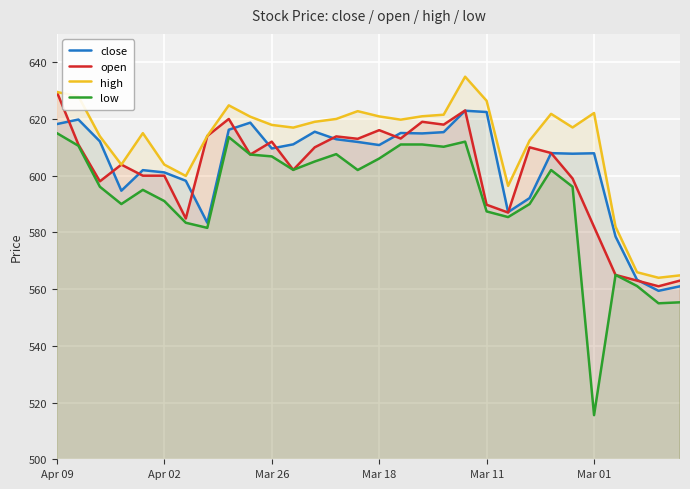

Does the chart display data point markers on the line(s)?

No